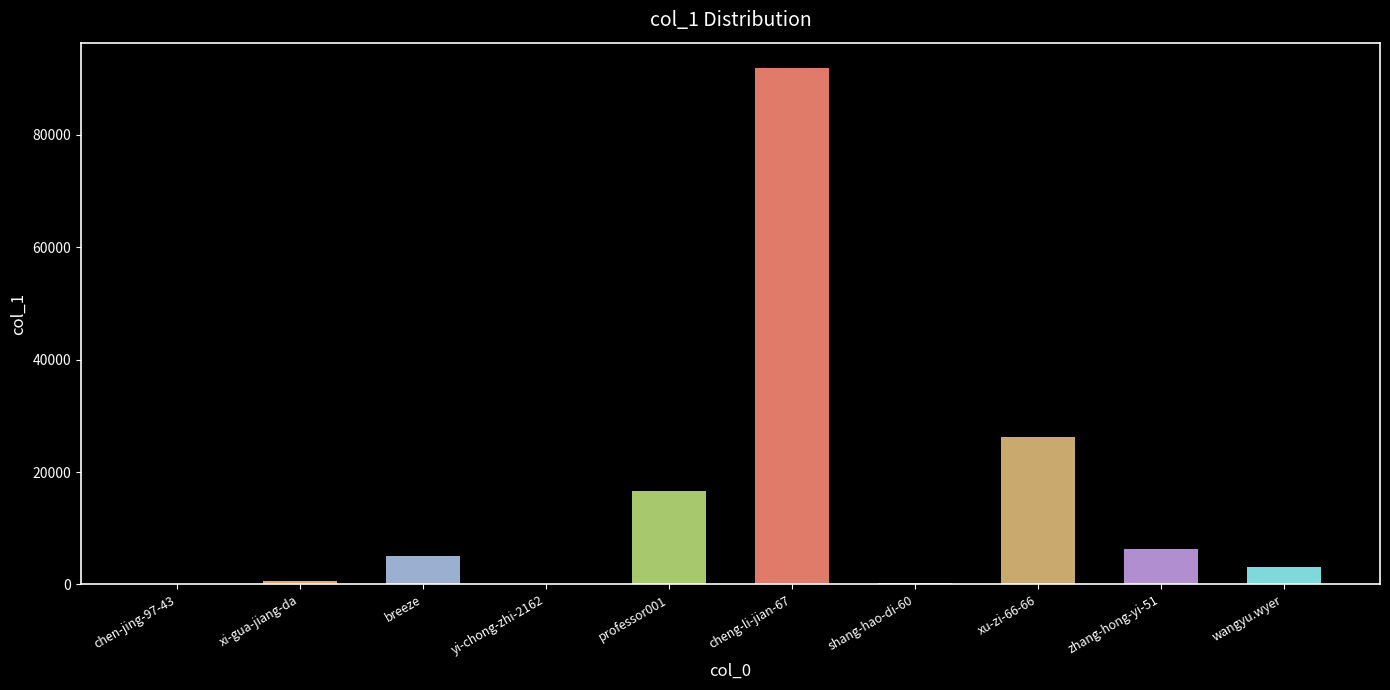

Are the bars horizontal?

No